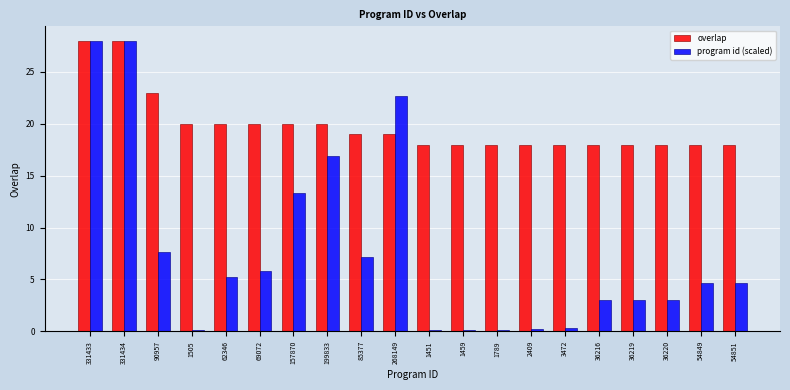

How many bars are there in each group?

2